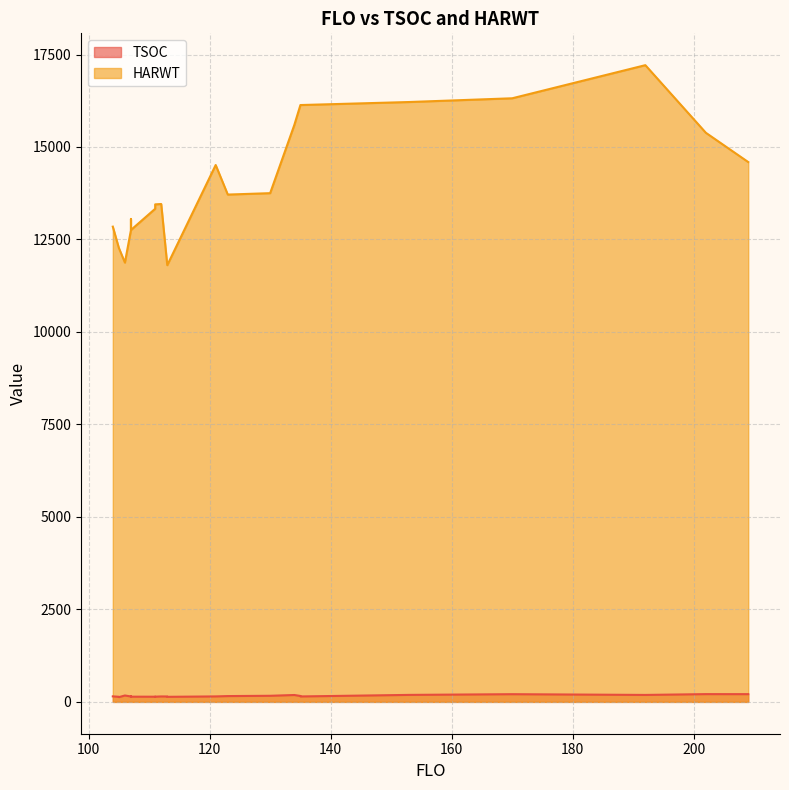

Is the value of TSOC at 121 greater than the value of HARWT at 111?

No